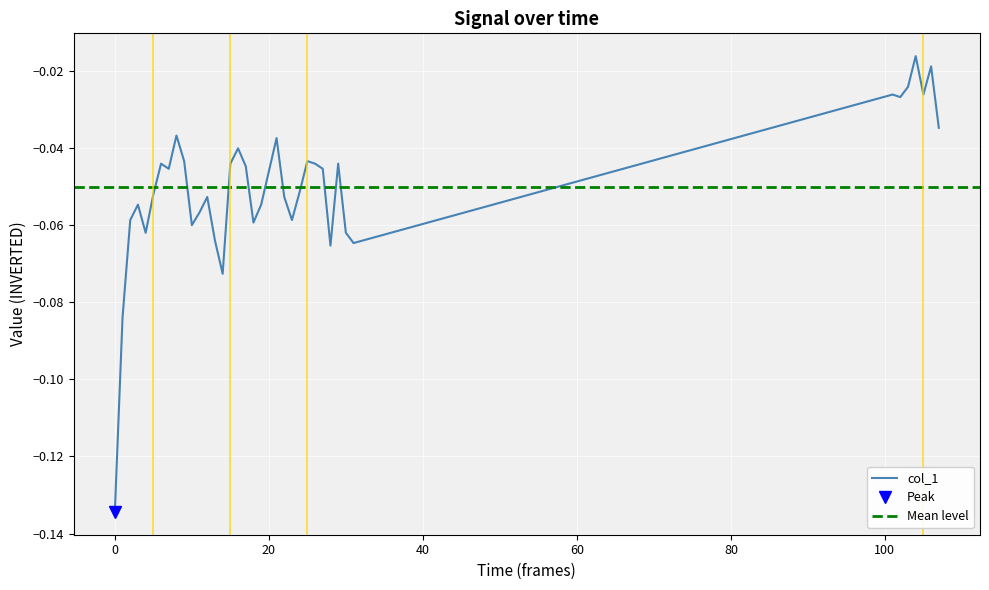

What is the value of the 15th point from the left?

-0.1